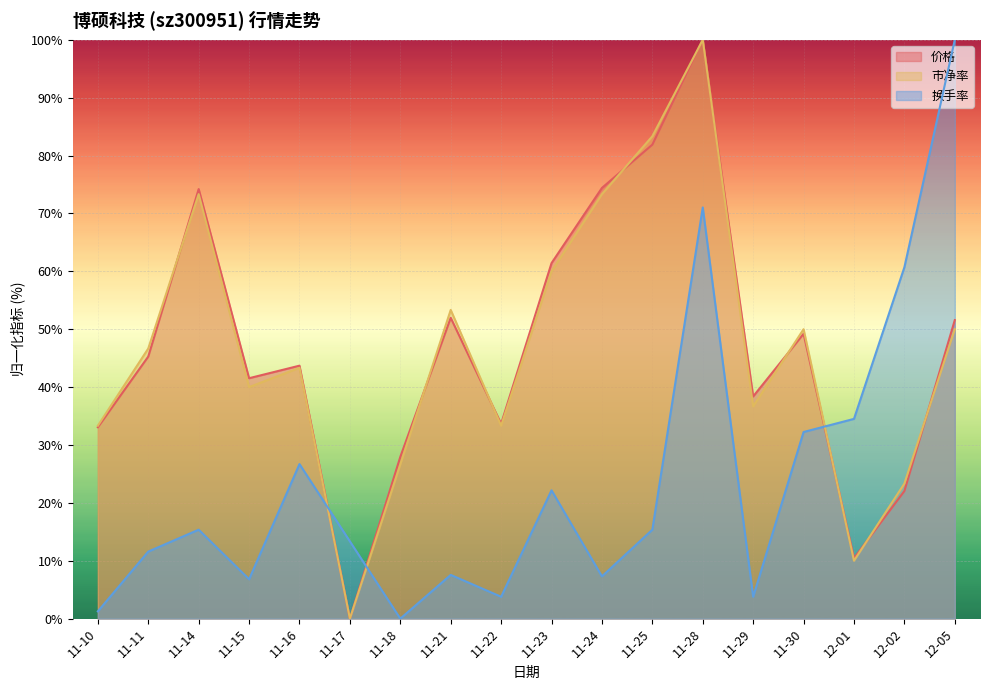

What is the label of the 15th point from the left?

11-30